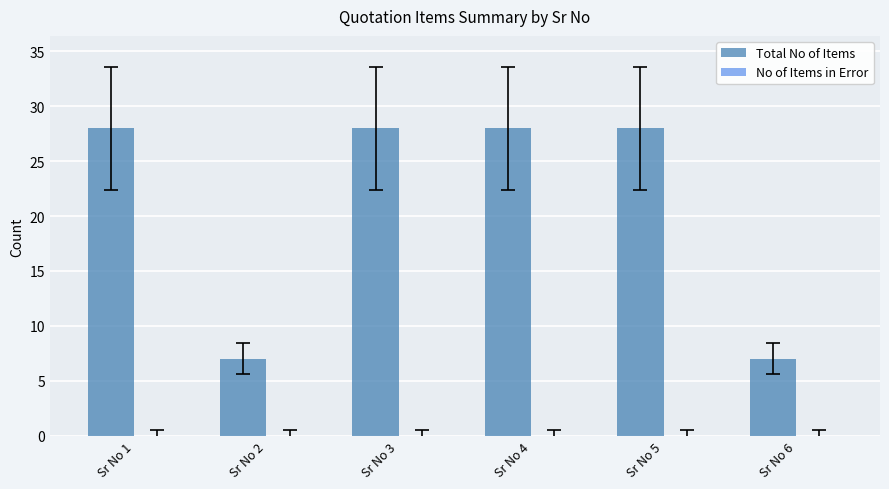

What is the sum of the values at Sr No 3 and Sr No 1?

56